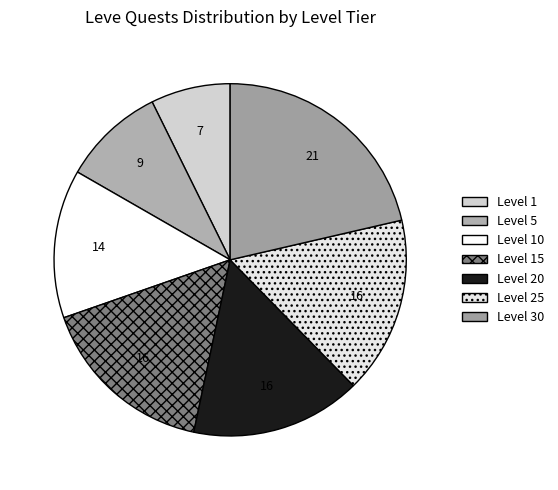

How many slices are in this pie chart?

7